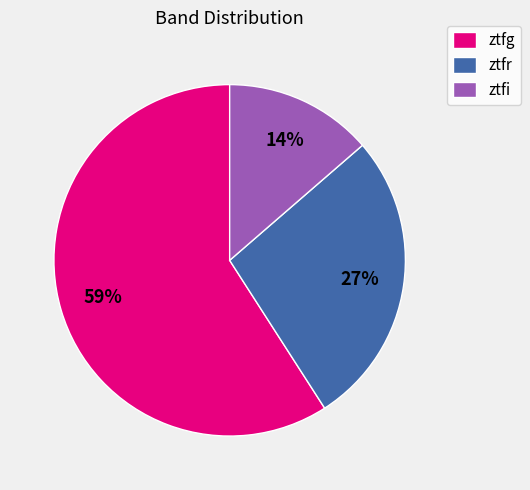

To the nearest percent, what portion does ztfg represent?

59%